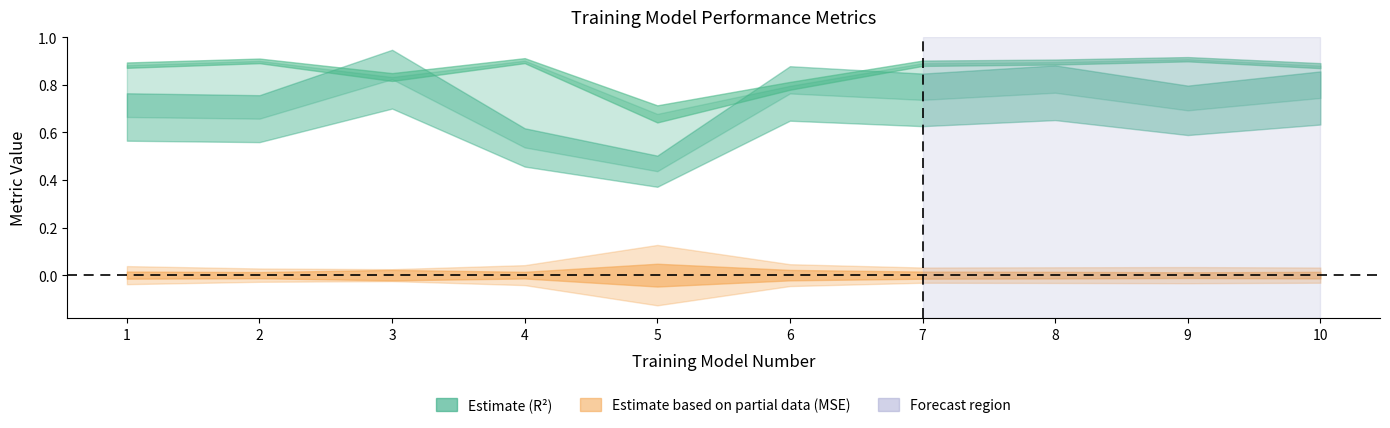

Where is the first local maximum for Test sample MSE?

5